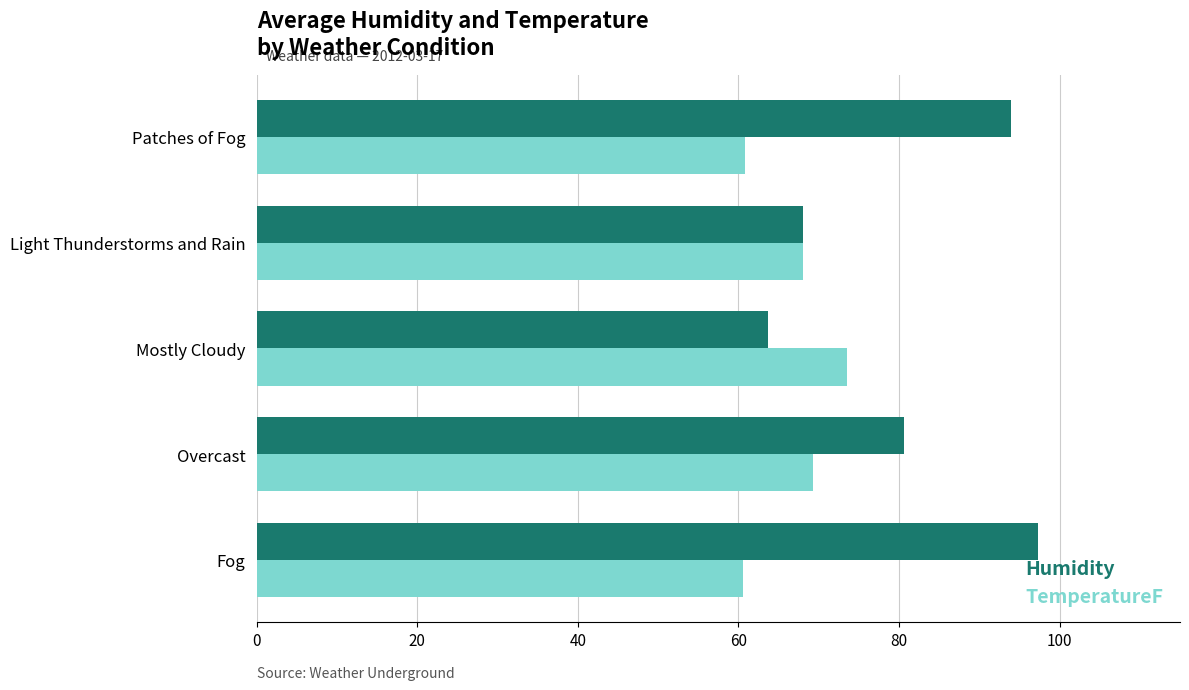

Rank the series by their maximum value, from lowest to highest.

TemperatureF, Humidity